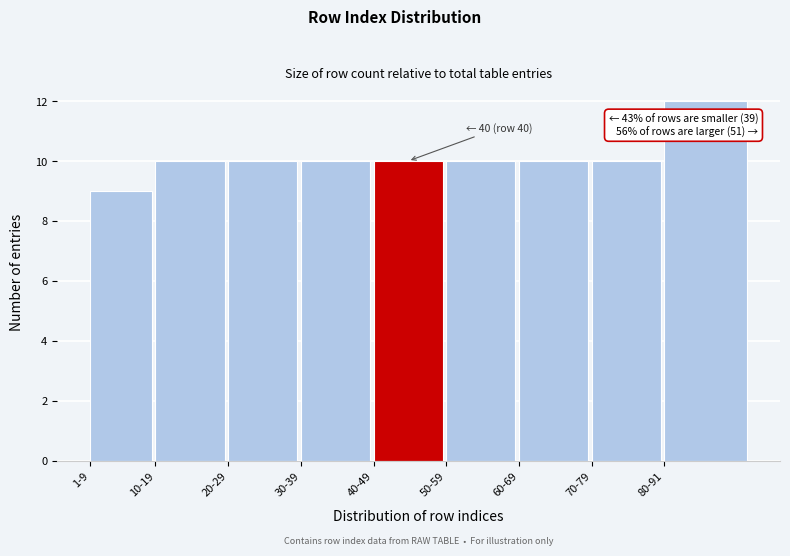

Reading left to right, extract all data points from this chart.

9	10	10	10	10	10	10	10	12